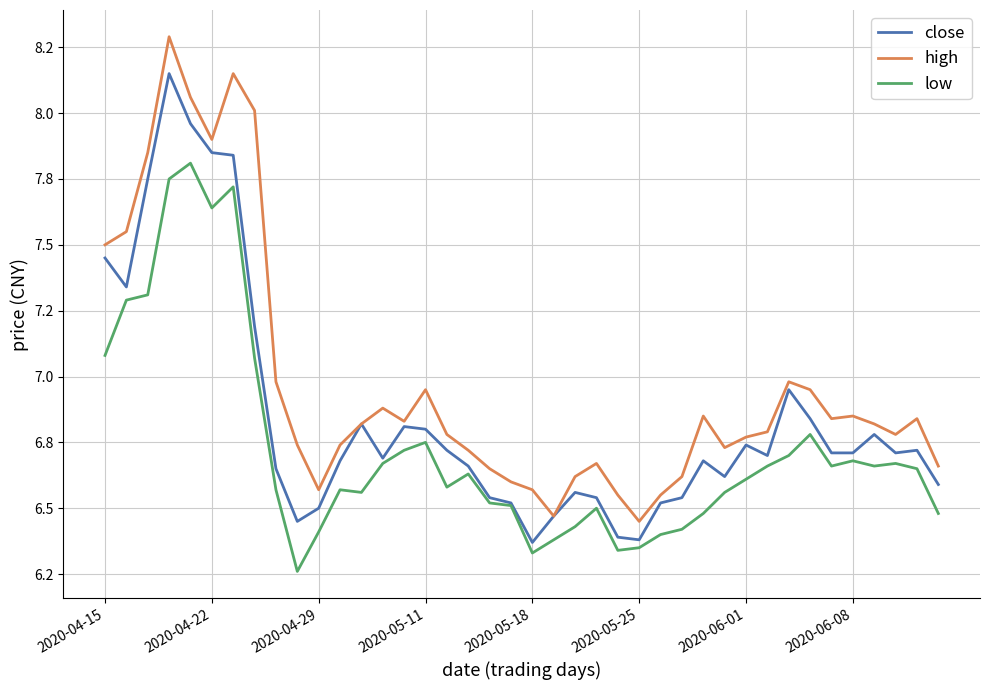

Does the chart display data point markers on the line(s)?

No